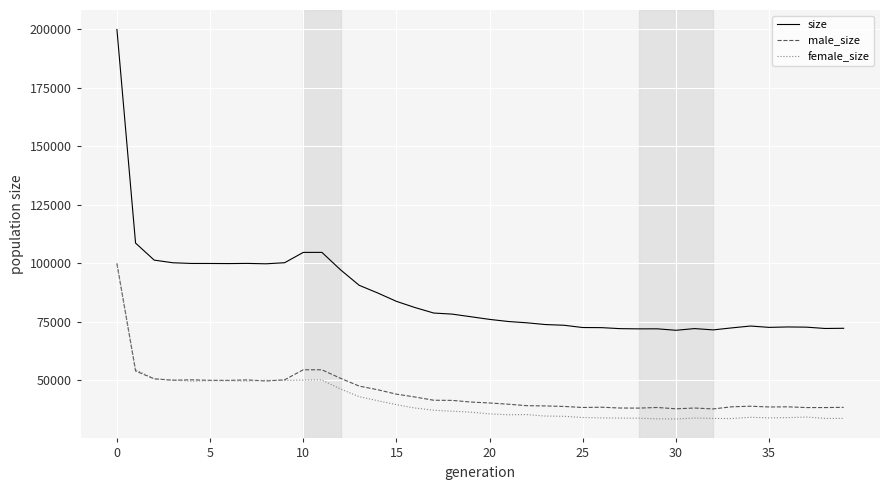

True or false: size and female_size intersect in this chart.

False